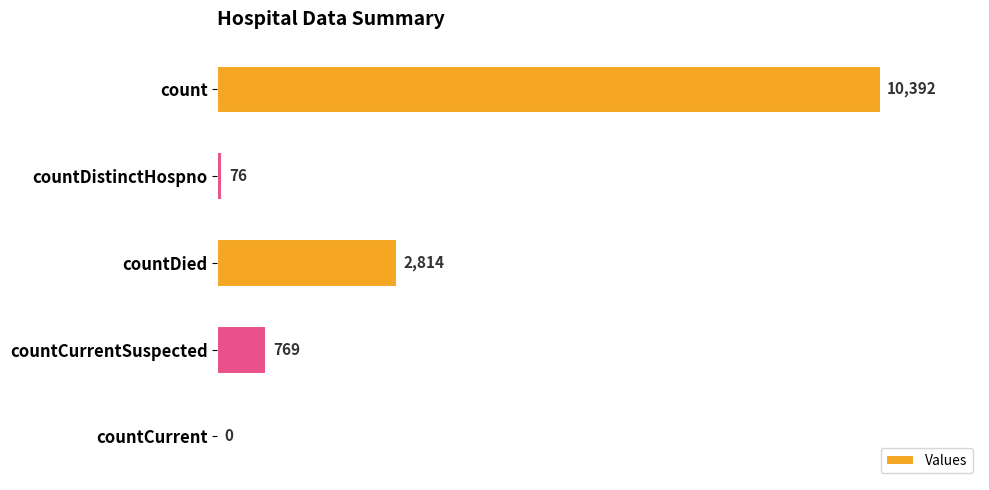

True or false: the data shows 6565 at count.

False